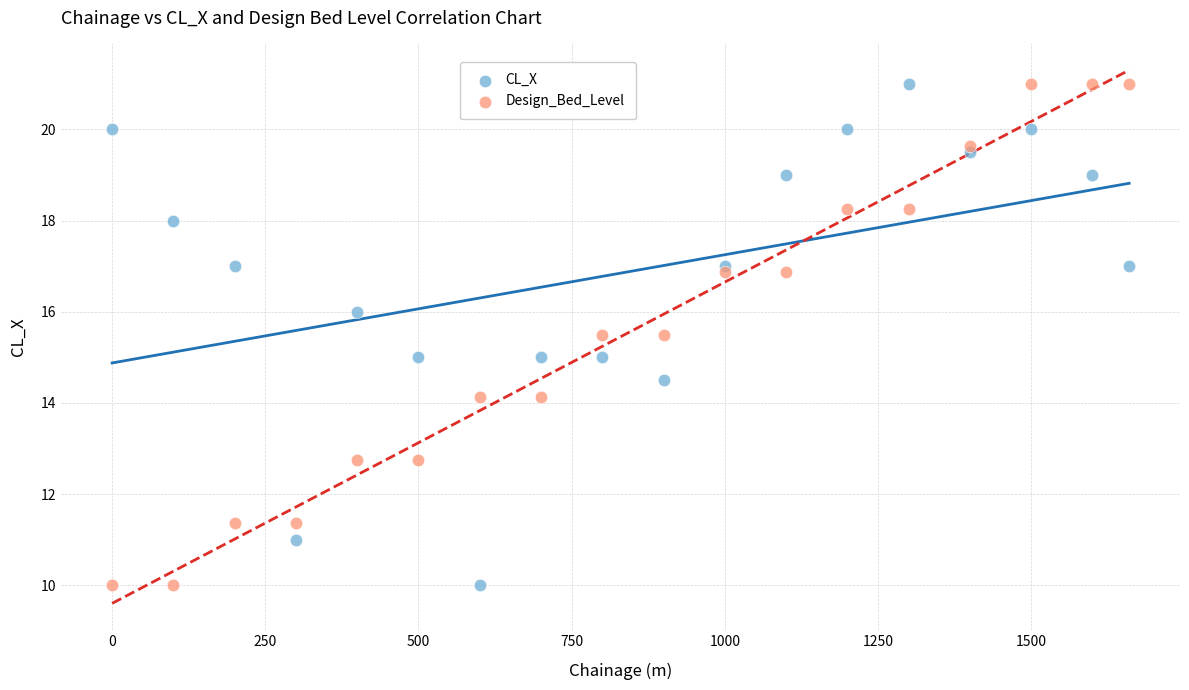

What are all the series names shown in the legend?

CL_X, Design_Bed_Level